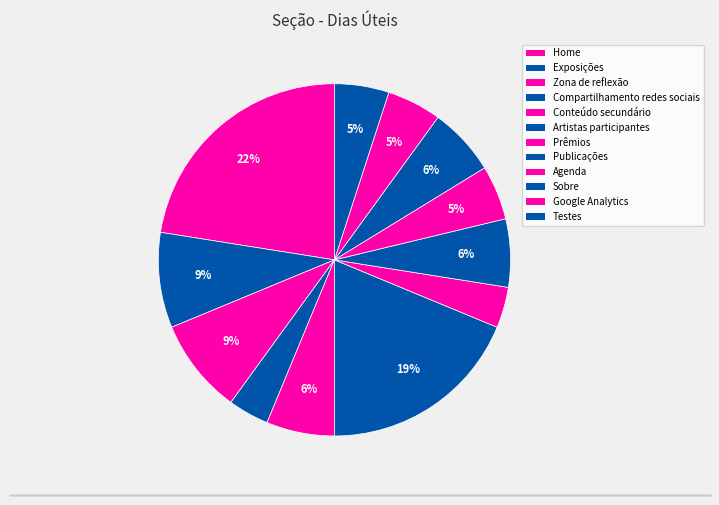

To the nearest percent, what is the difference between the largest and smallest slice percentages?

19%